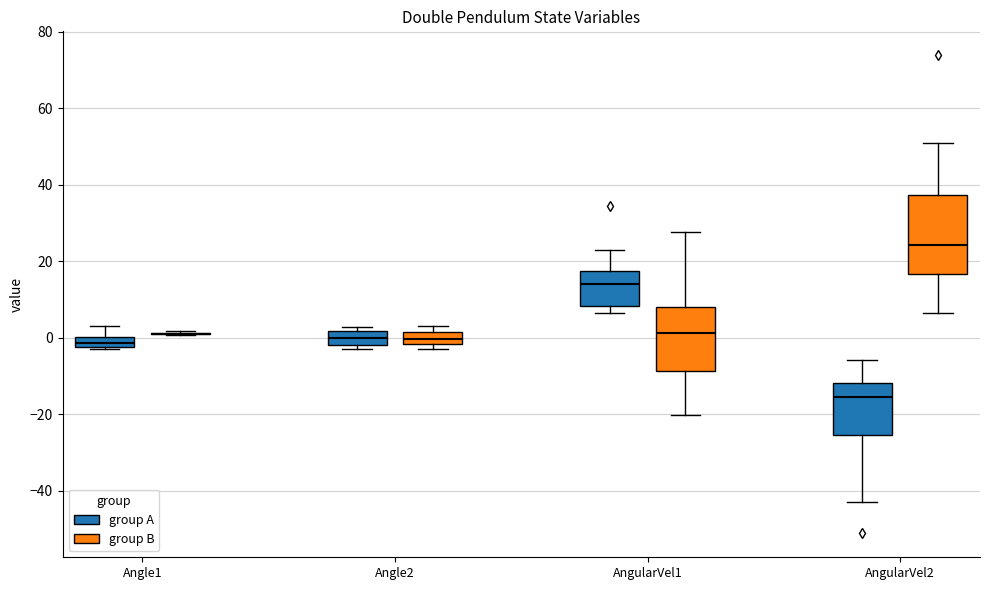

Which box is the tallest, from its lower edge to its upper edge?

AngularVel2 (group B)